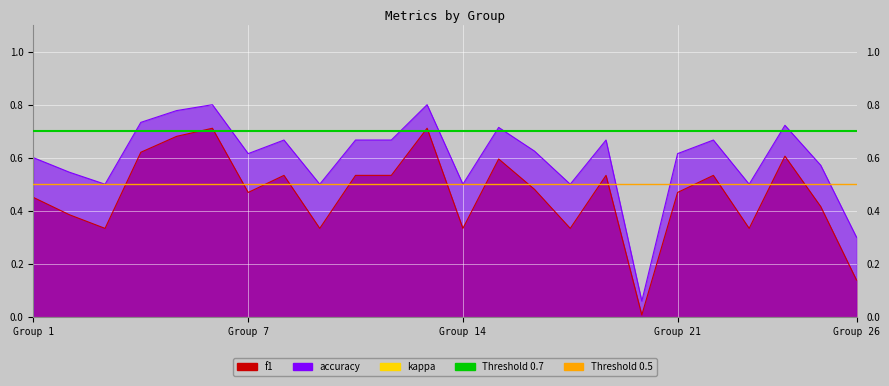

True or false: accuracy and f1 cross at least once.

False